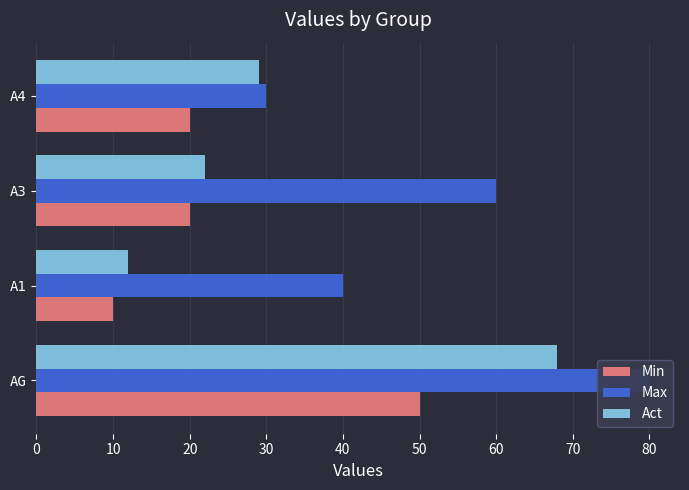

At how many categories does at least one series exceed 32?

3